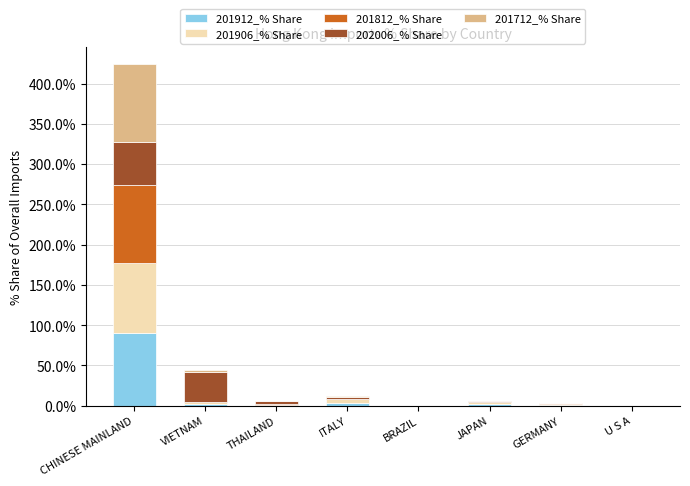

At which category is the sum across all series the highest?

CHINESE MAINLAND